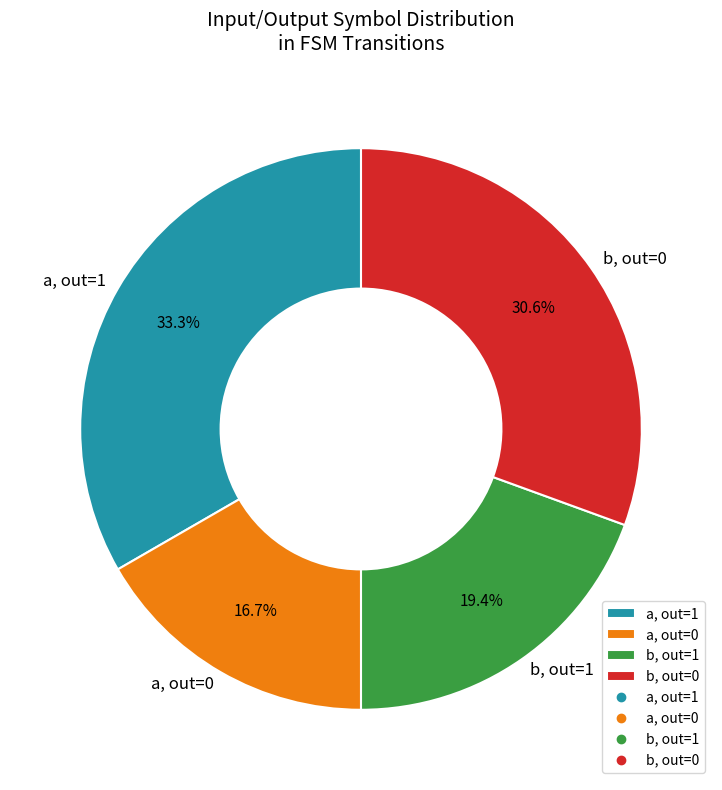

What percentage do a, out=0 and a, out=1 together represent?

50.0%